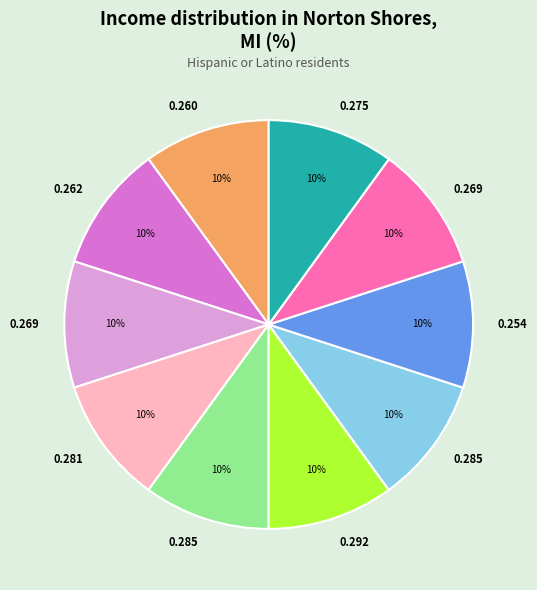

Is there a majority slice in this chart?

No